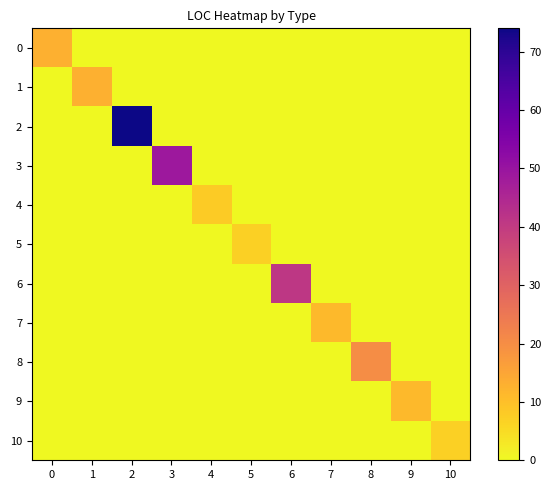

List the series in order of their peak value, highest first.

2, 3, 6, 8, 0, 1, 7, 9, 4, 5, 10